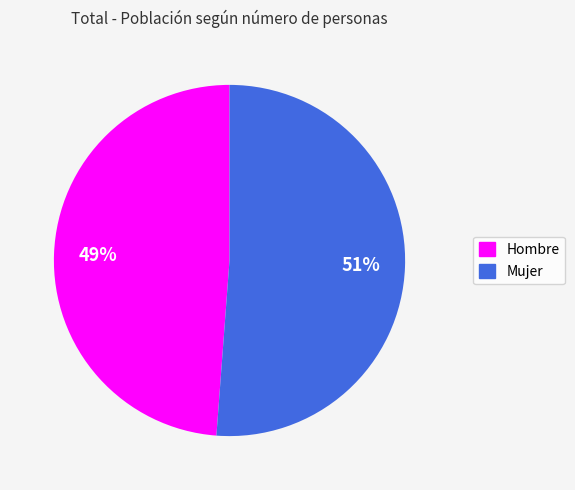

Rank the categories by value from lowest to highest.

Hombre, Mujer